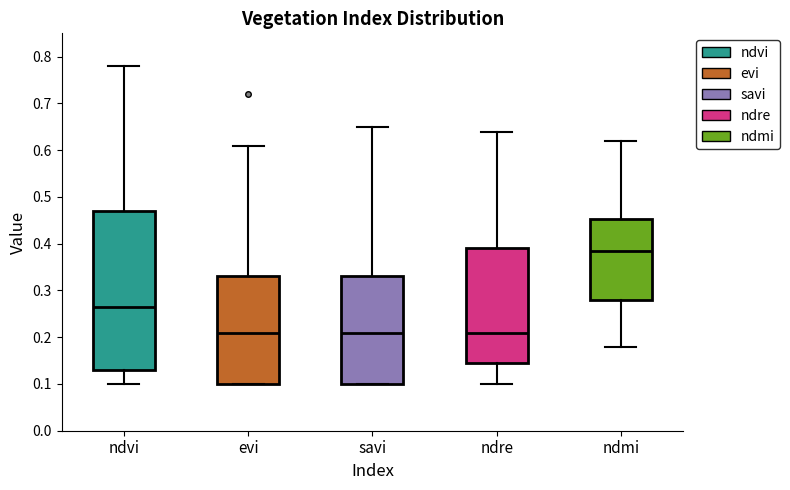

Which box is the tallest, from its lower edge to its upper edge?

ndvi